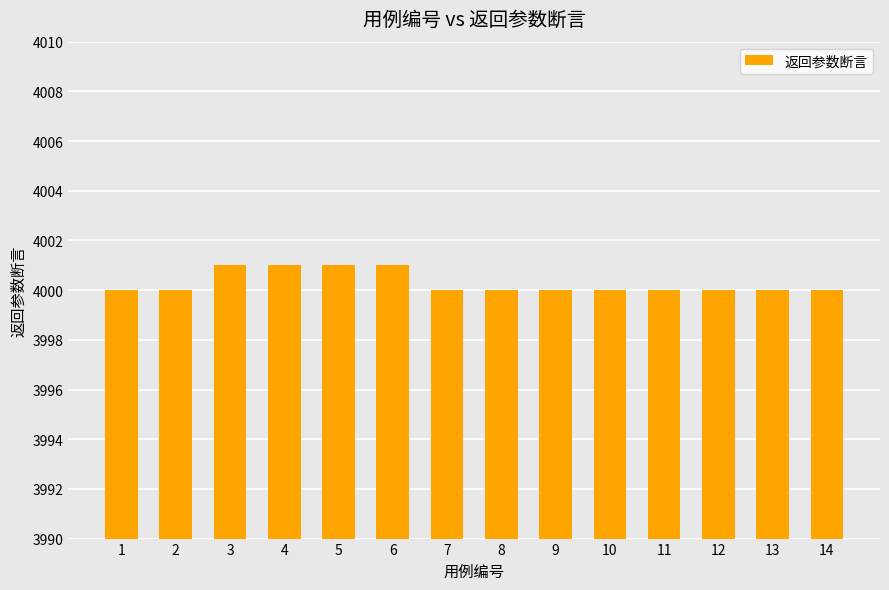

What is the value of the 5th bar from the left?

4001